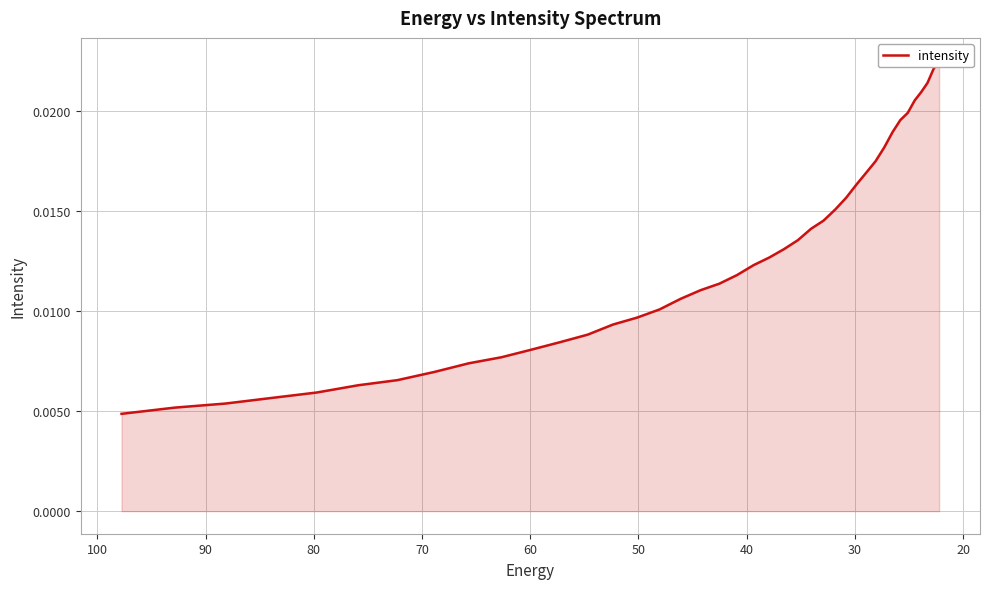

Does the chart display data point markers on the line(s)?

No